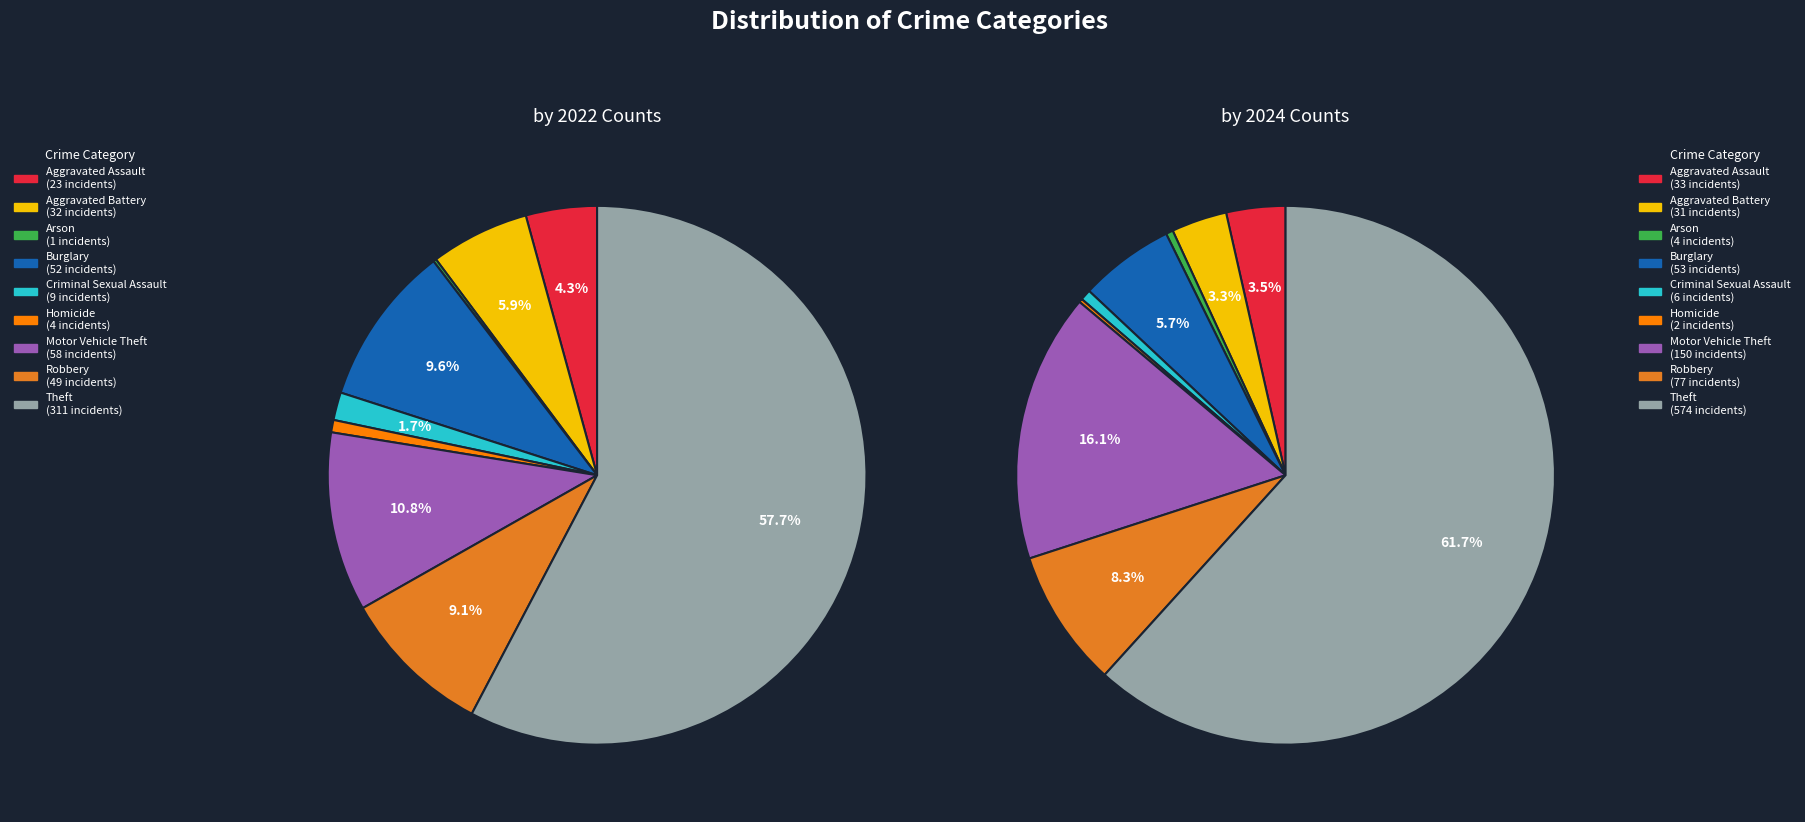

What percentage is the Aggravated Assault slice, to the nearest percent?

4%